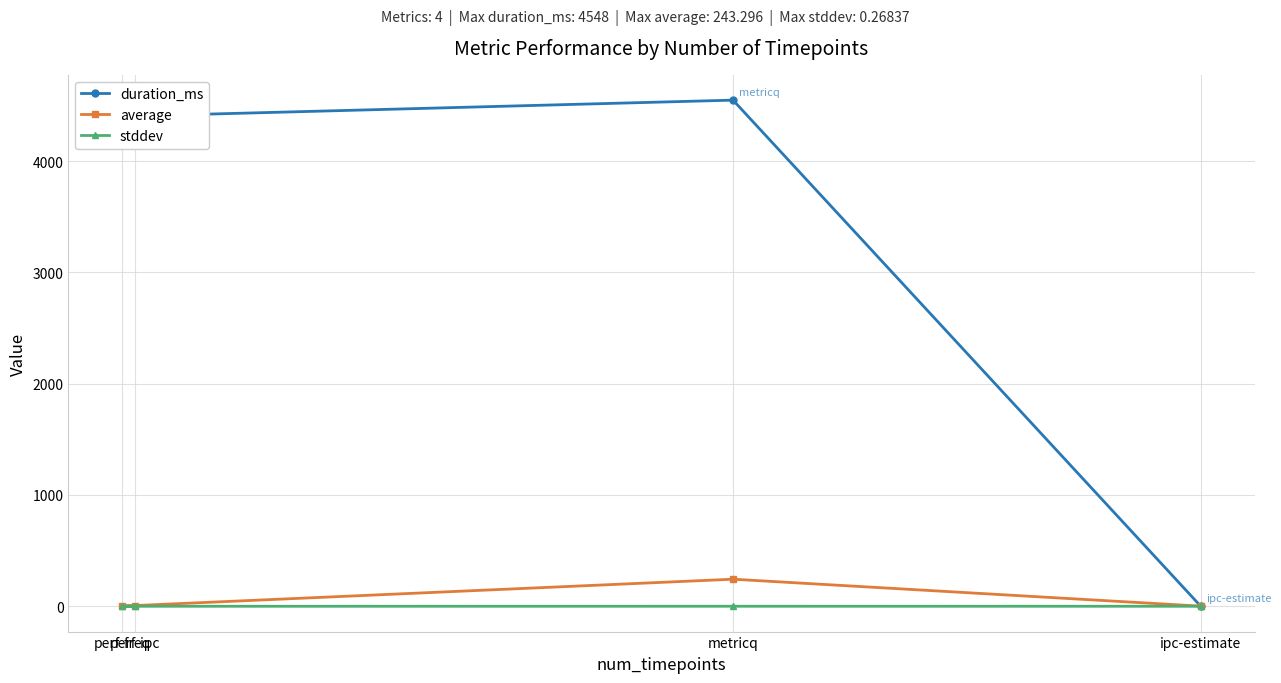

True or false: duration_ms and stddev cross at least once.

True